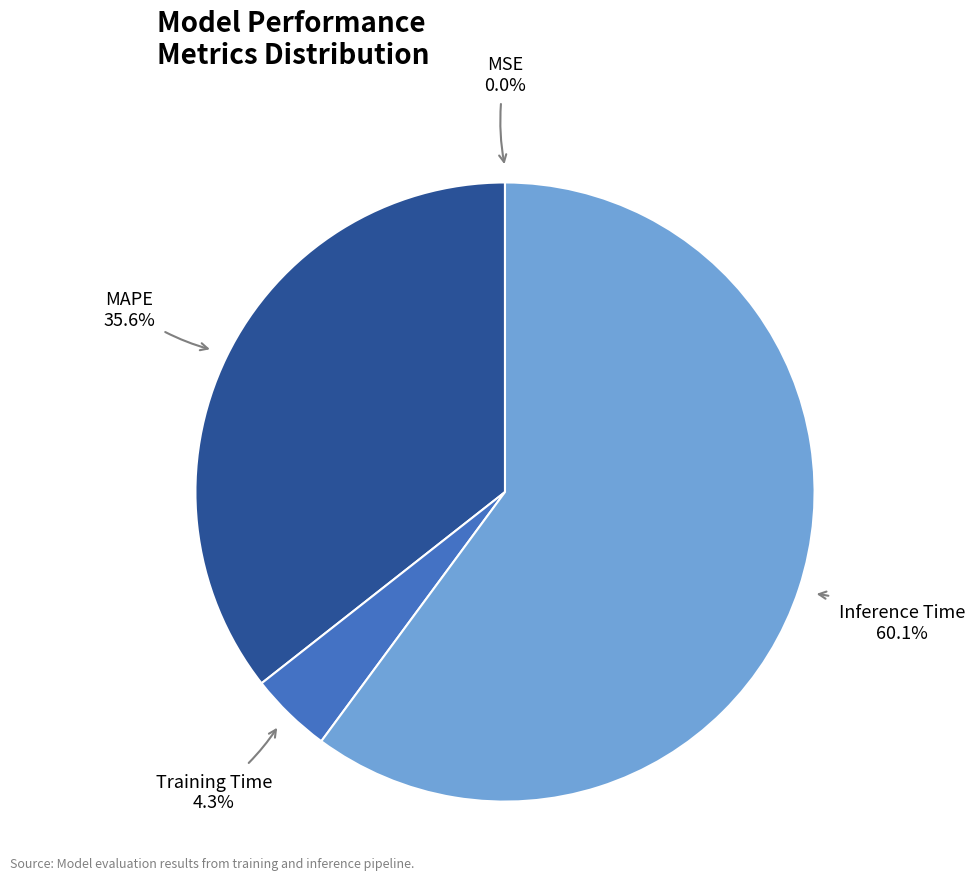

What is the largest slice in the pie chart?

Inference Time